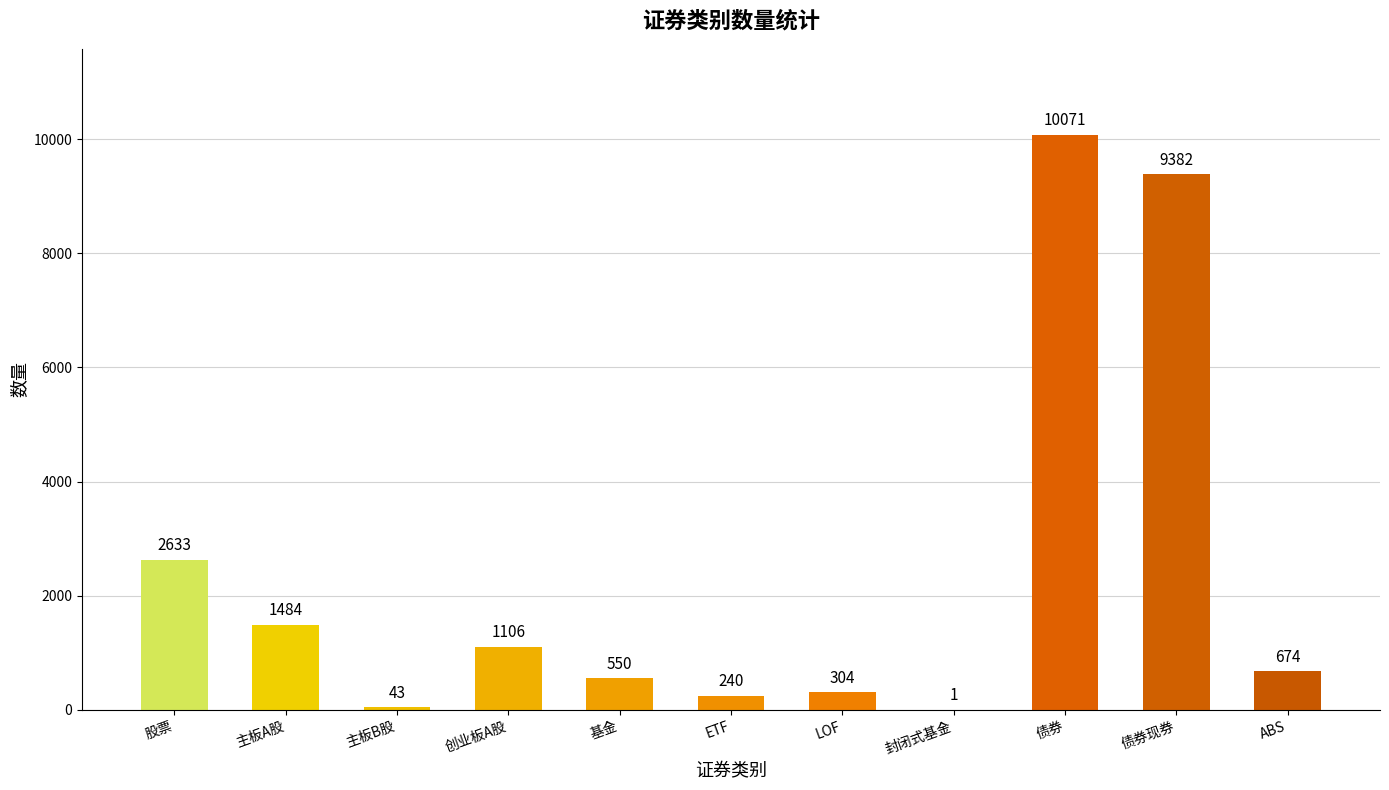

What is the sum of all values?

26488